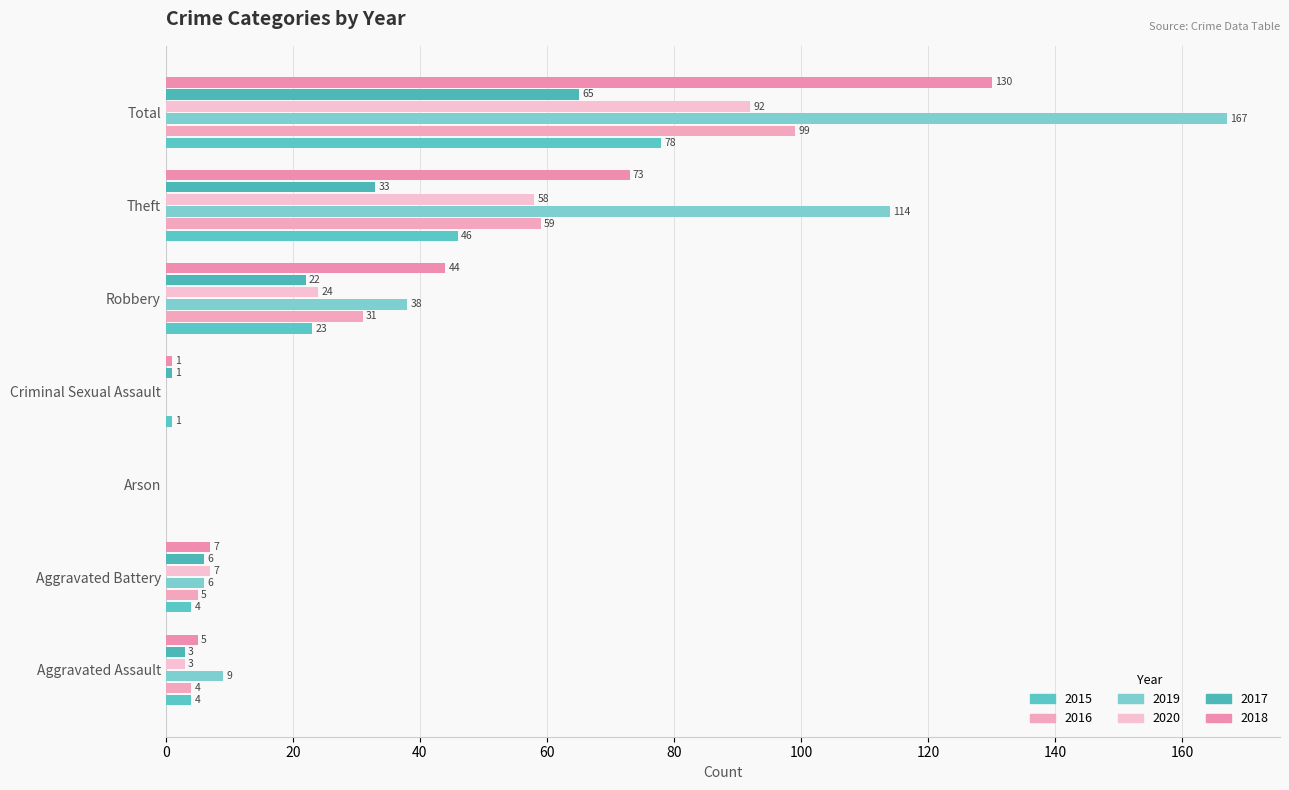

How many positive values does the 2019 series have?

5